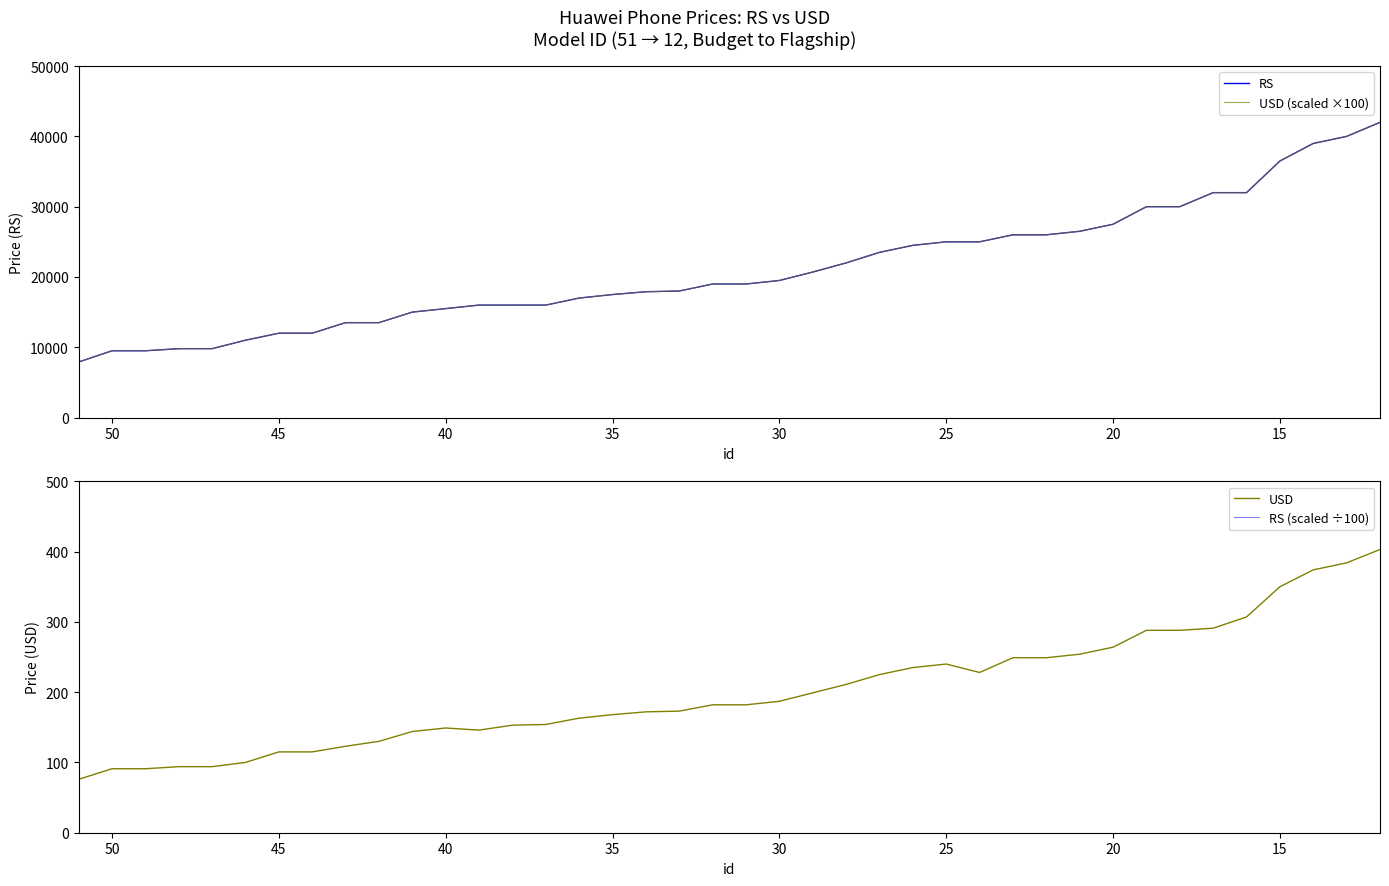

The value of RS (scaled ÷100) at 15 is 28524. True or false?

False